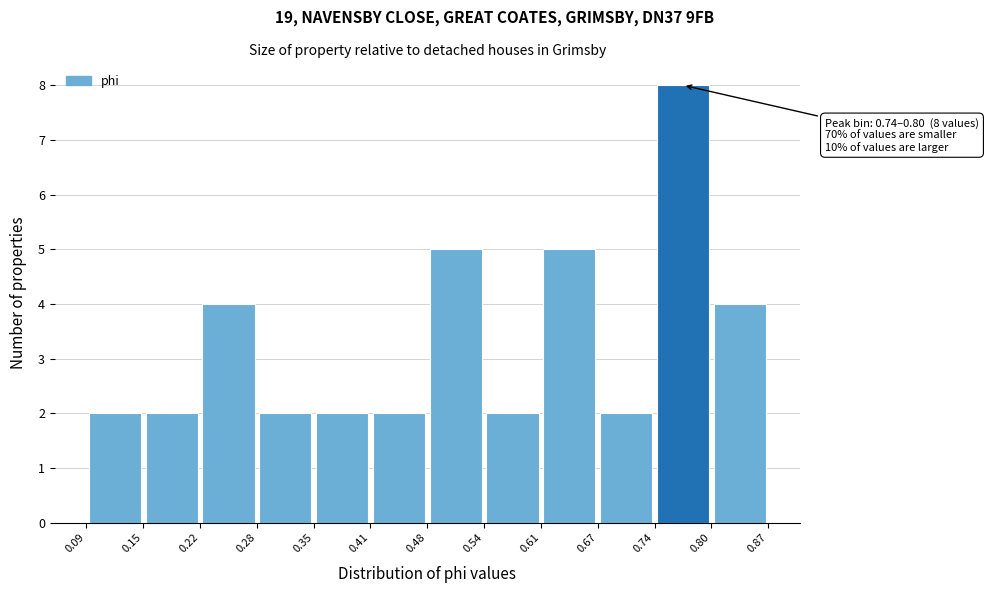

Which range on the x-axis has the tallest bar?

0.74 to 0.80